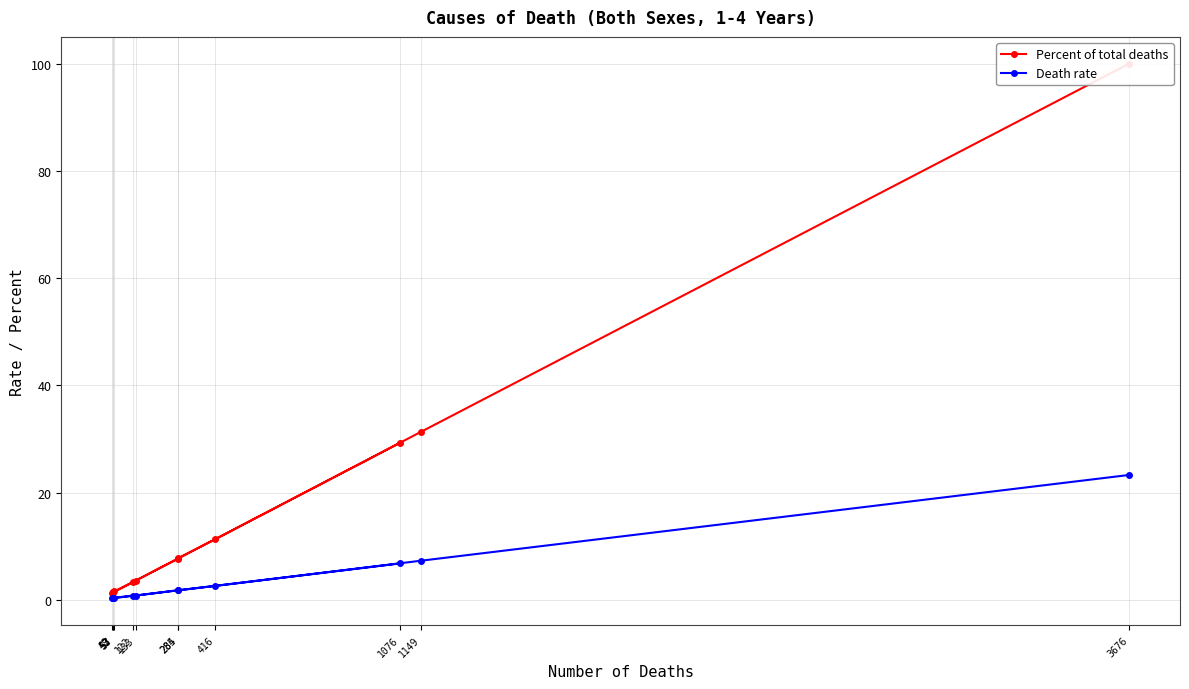

True or false: Death rate has more than 1 interior local peaks.

False